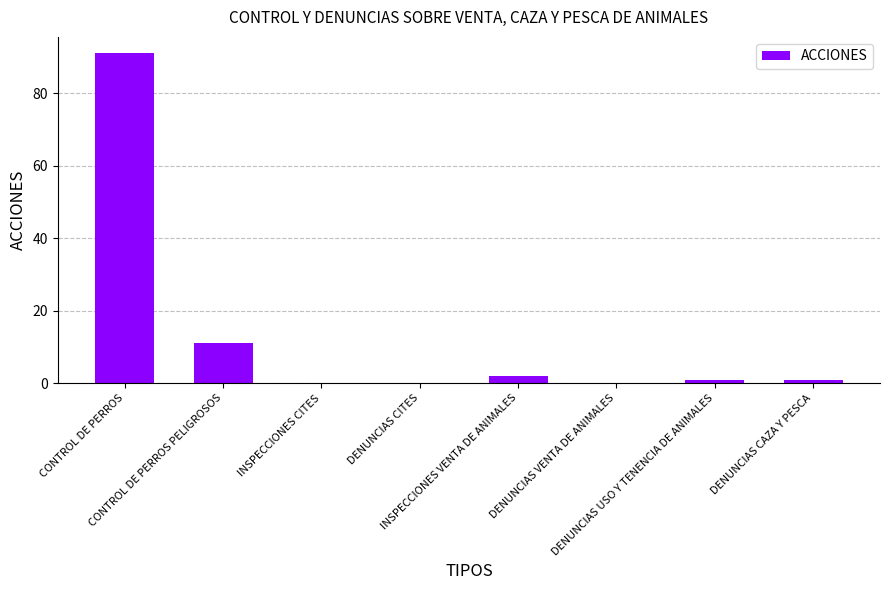

Does the chart contain stacked bars?

No